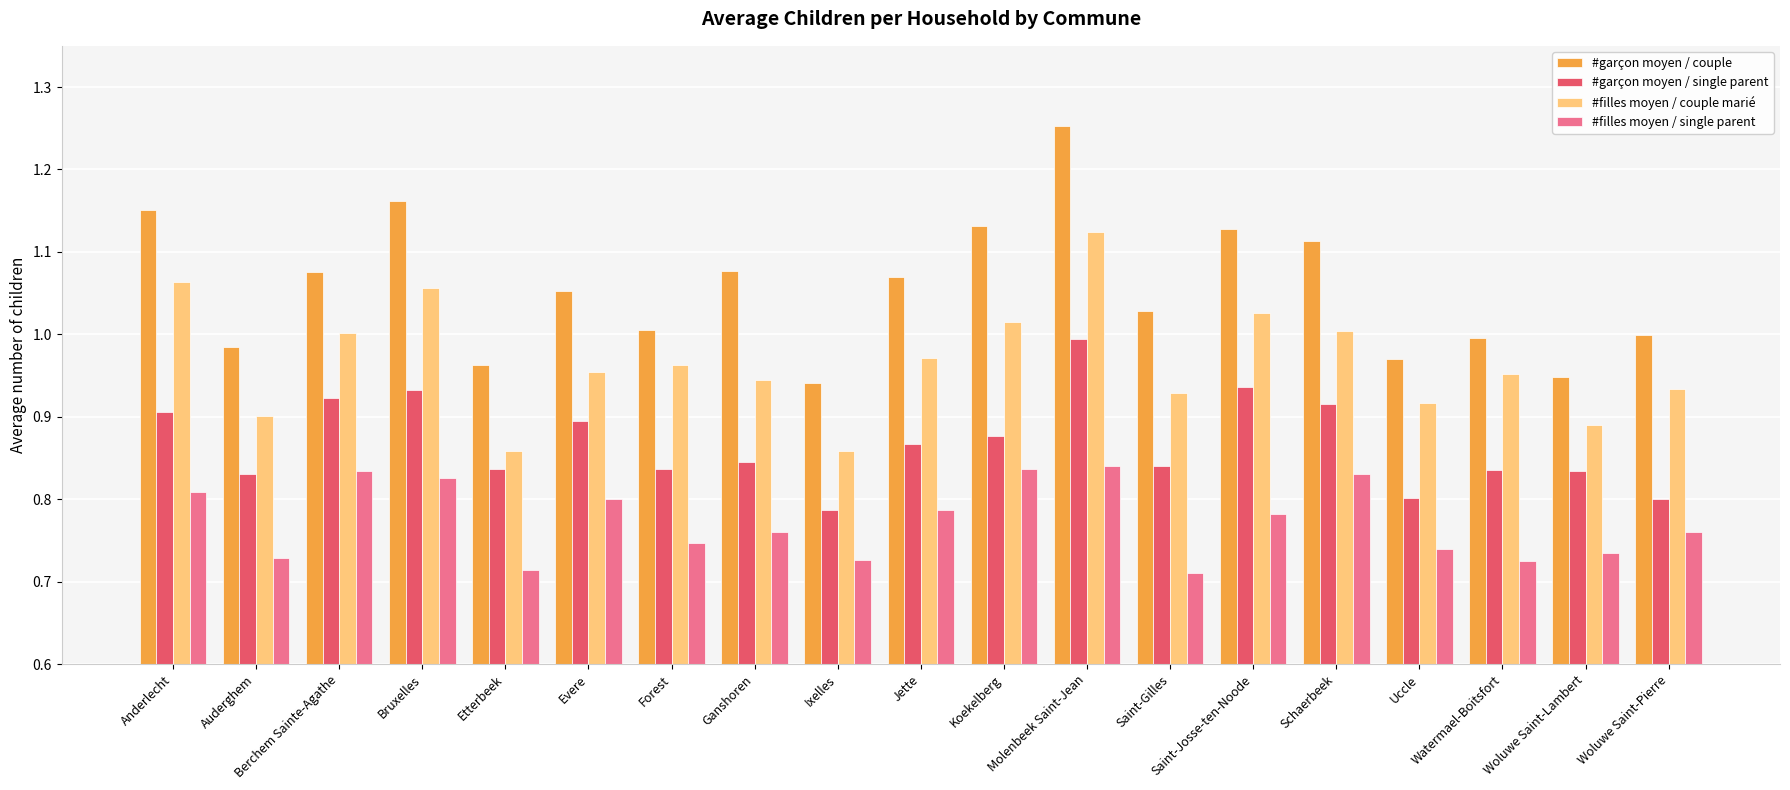

What is the difference between the #garçon moyen / couple values at Jette and Koekelberg?

0.1